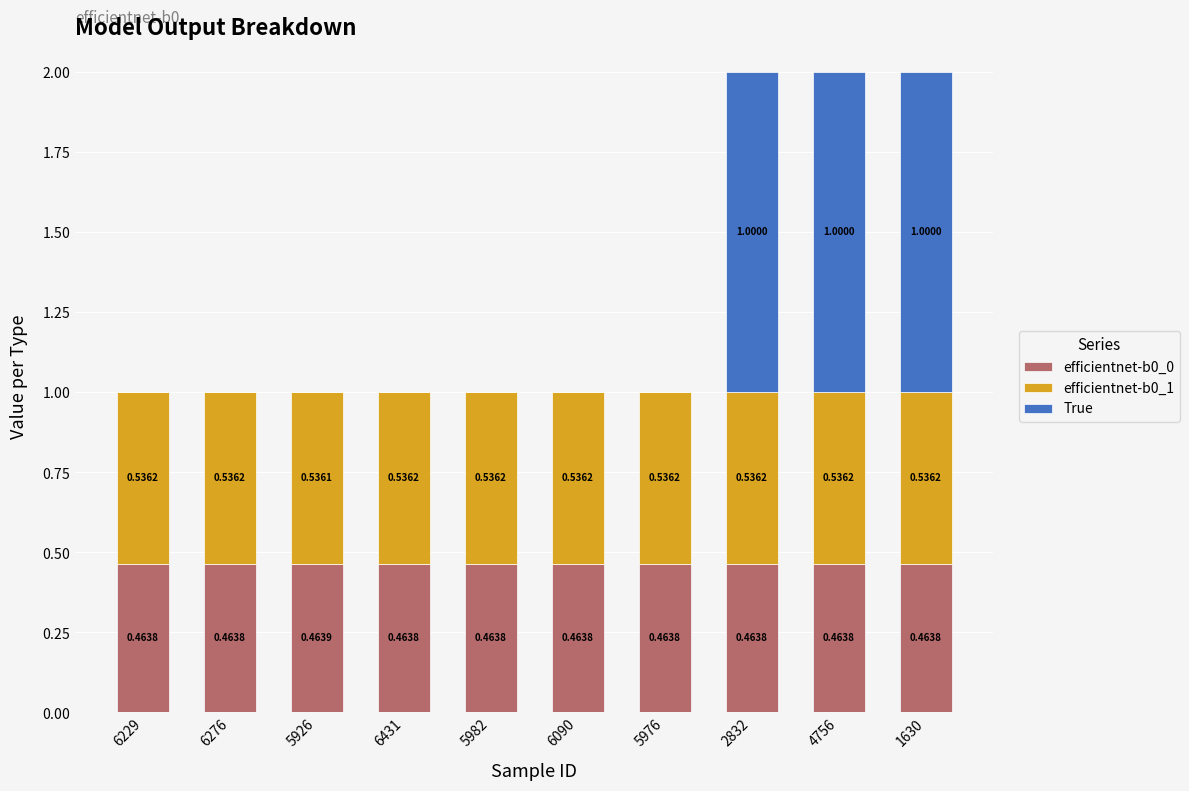

The value of efficientnet-b0_1 at 5926 is 0.5. True or false?

True